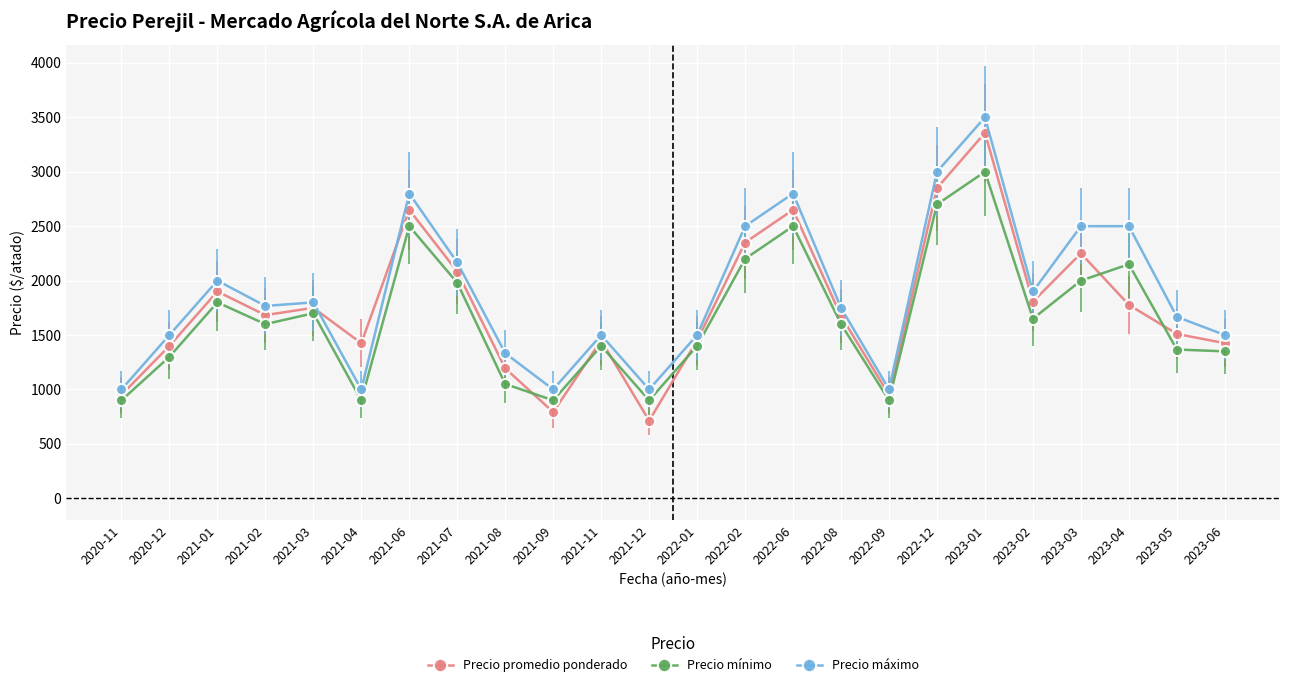

What is the highest value of the Precio mínimo series?

3000